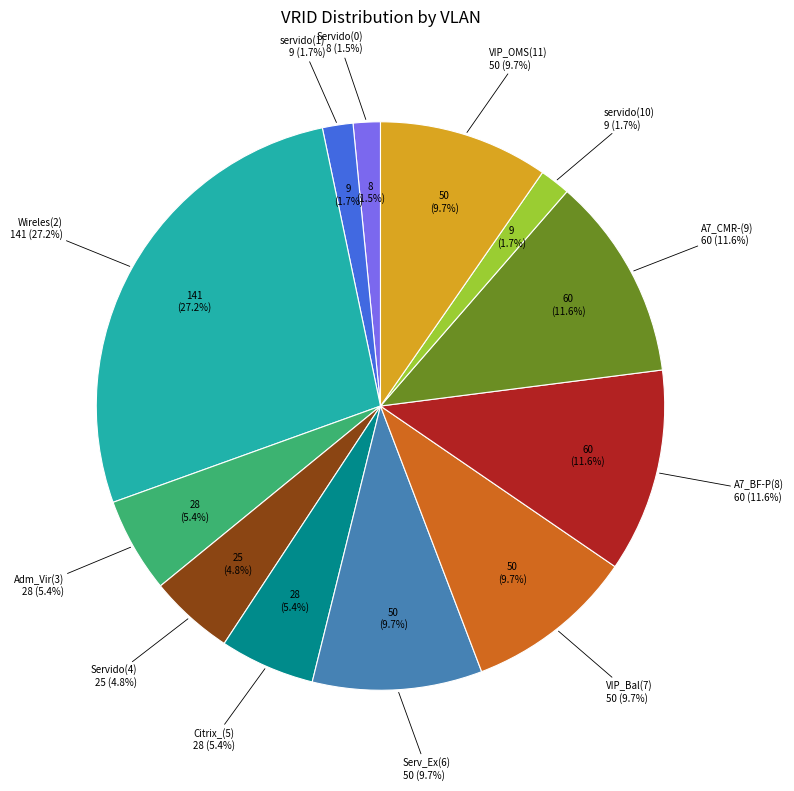

Which slice is the smallest?

Servido(0)